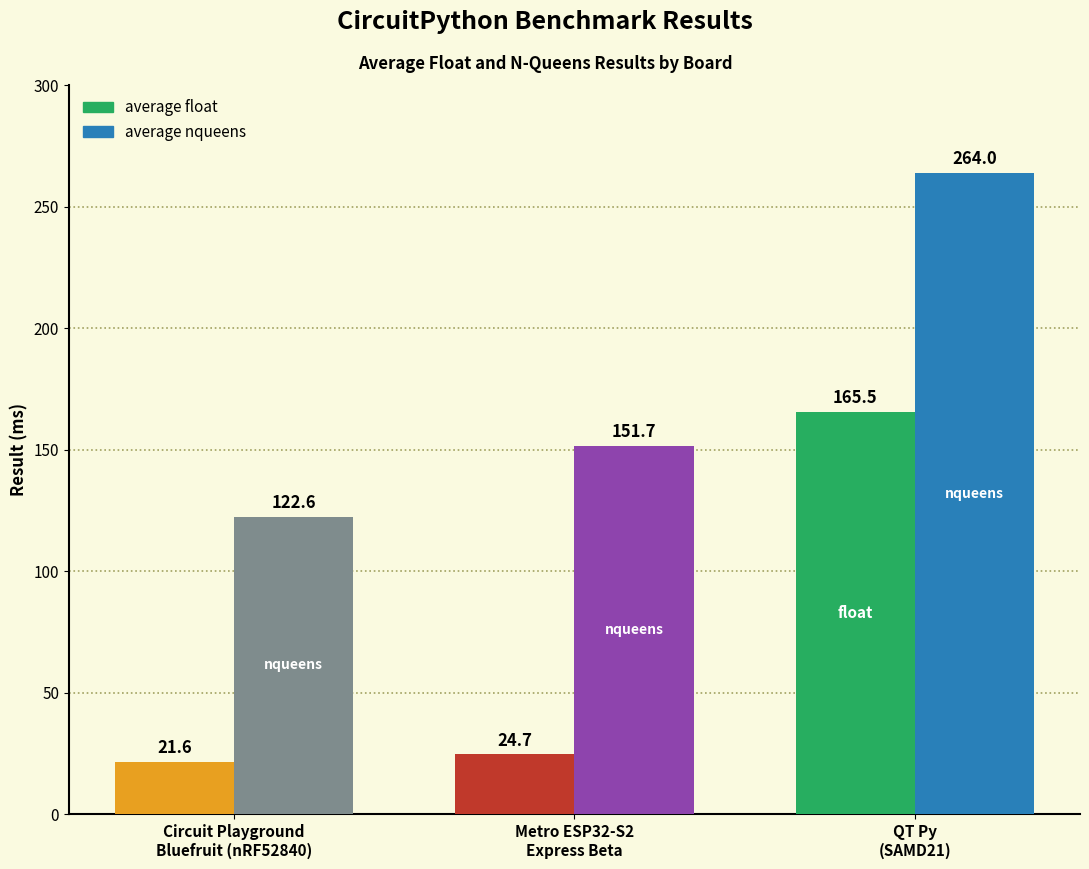

At how many categories does at least one series exceed 124?

2